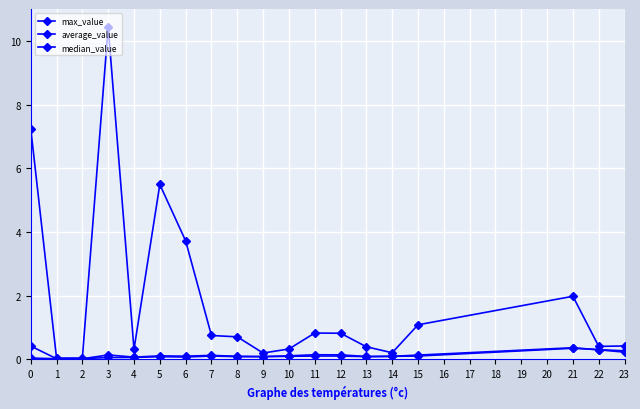

How many lines are shown in the chart?

3